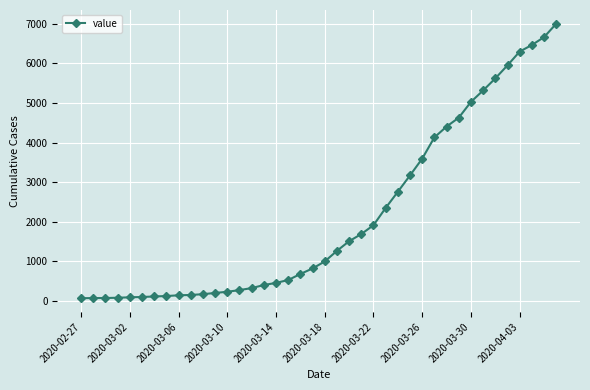

What is the average value?

2145